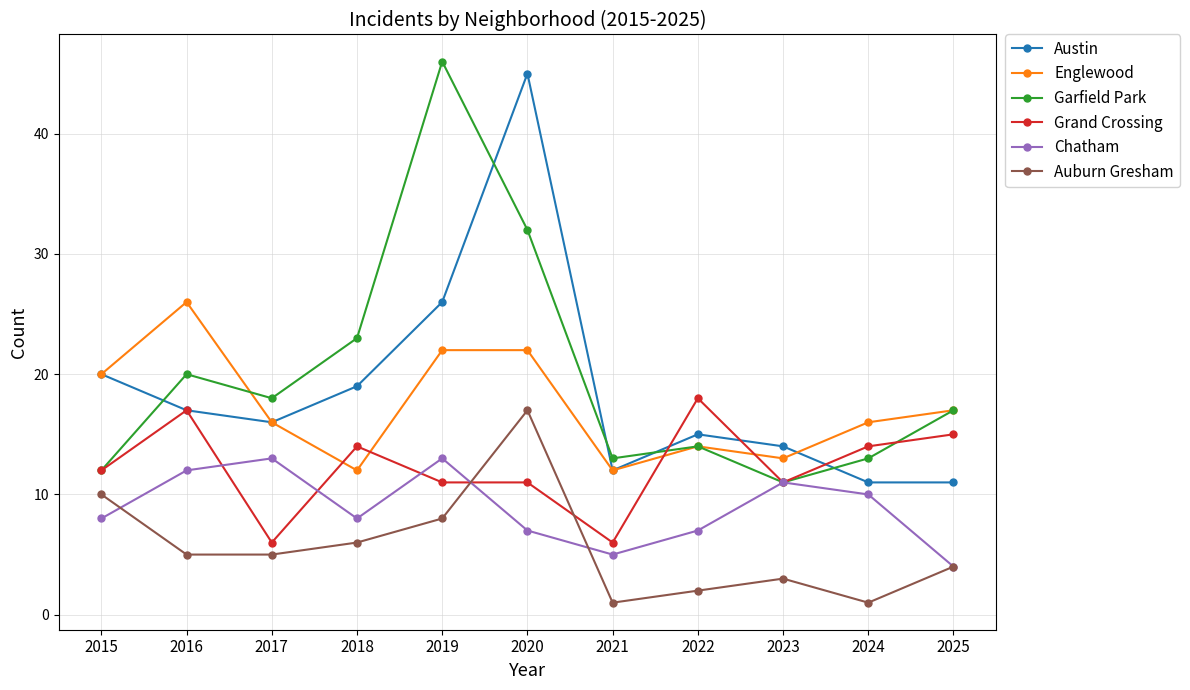

The value of Grand Crossing at 2018 is 14. True or false?

True